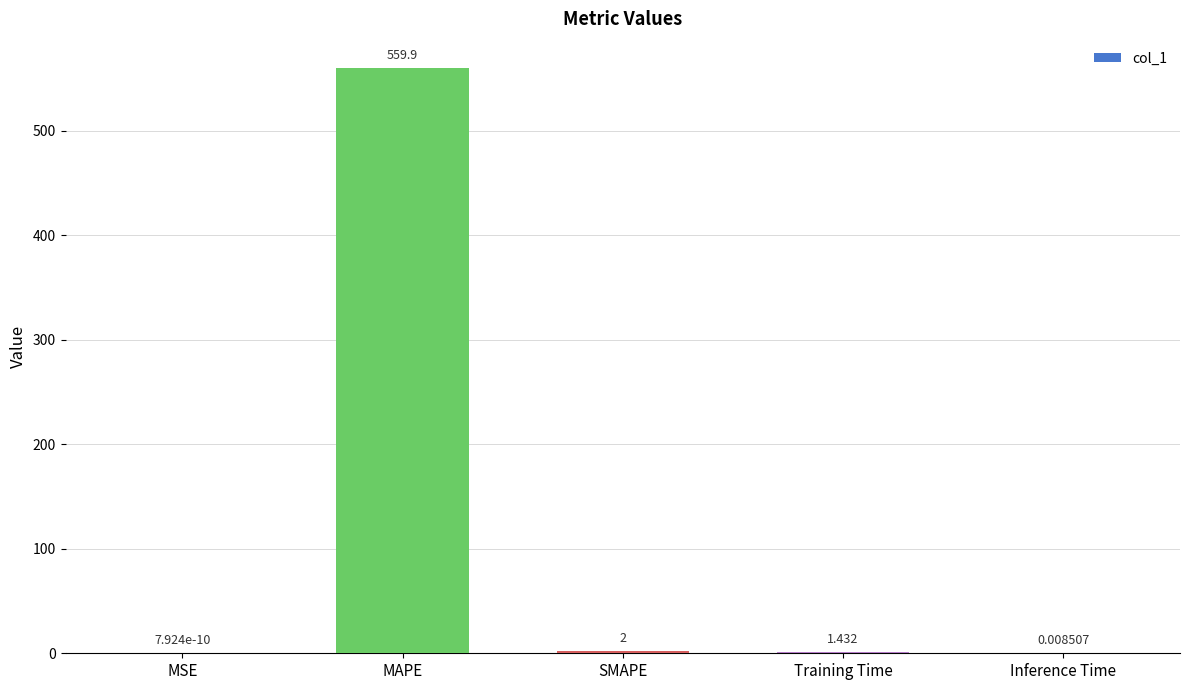

Where is the data nearest to the value 279?

SMAPE